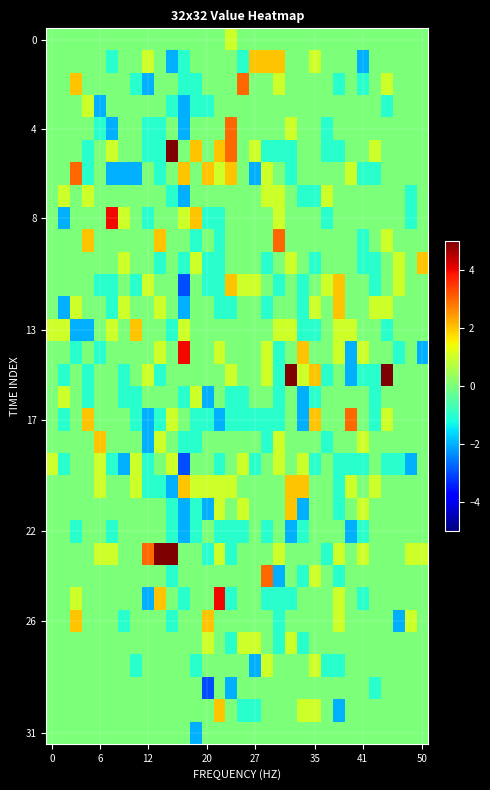

Count the number of categories in the chart.

32